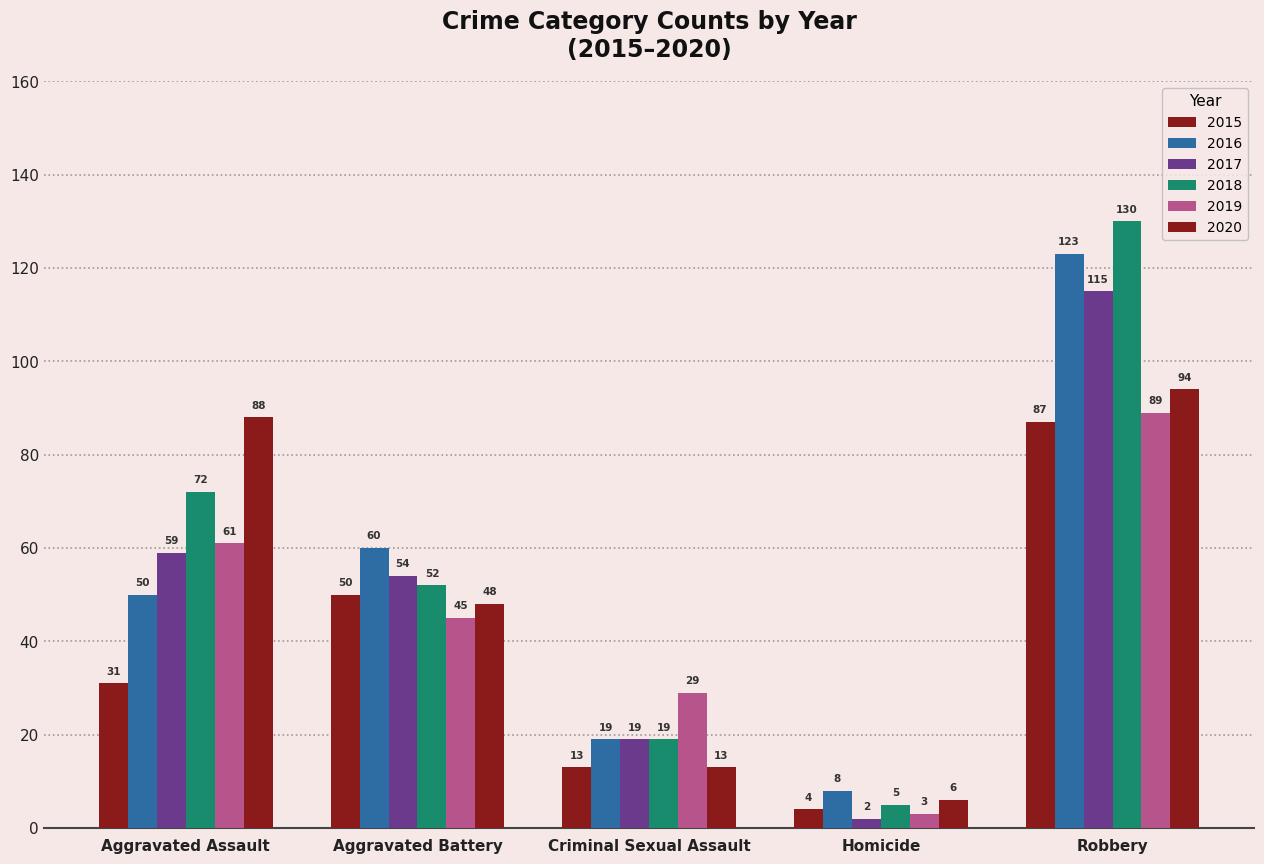

What is the difference between the second highest and minimum values in the 2016 series?

52